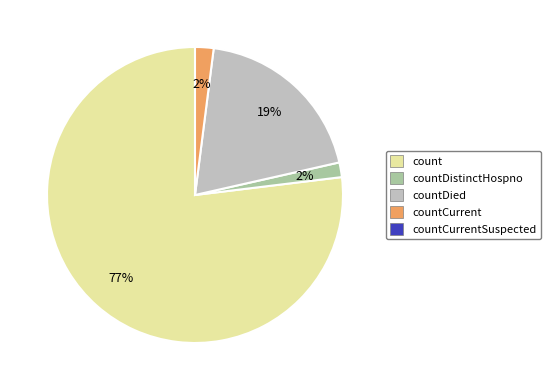

To the nearest percent, what is the difference between the largest and smallest slice percentages?

75%